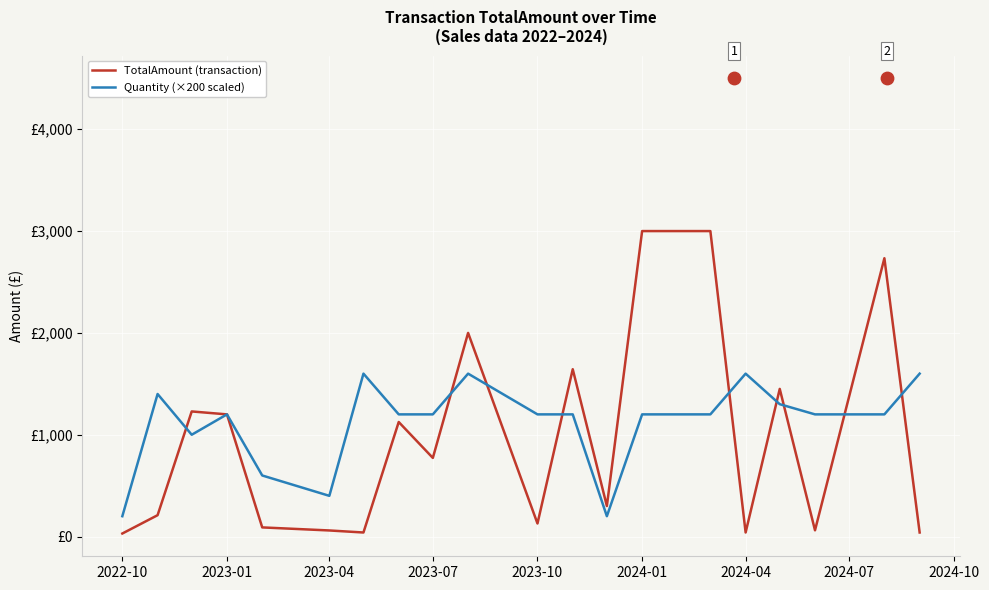

What are all the series names shown in the legend?

TotalAmount (transaction), Quantity (×200 scaled)